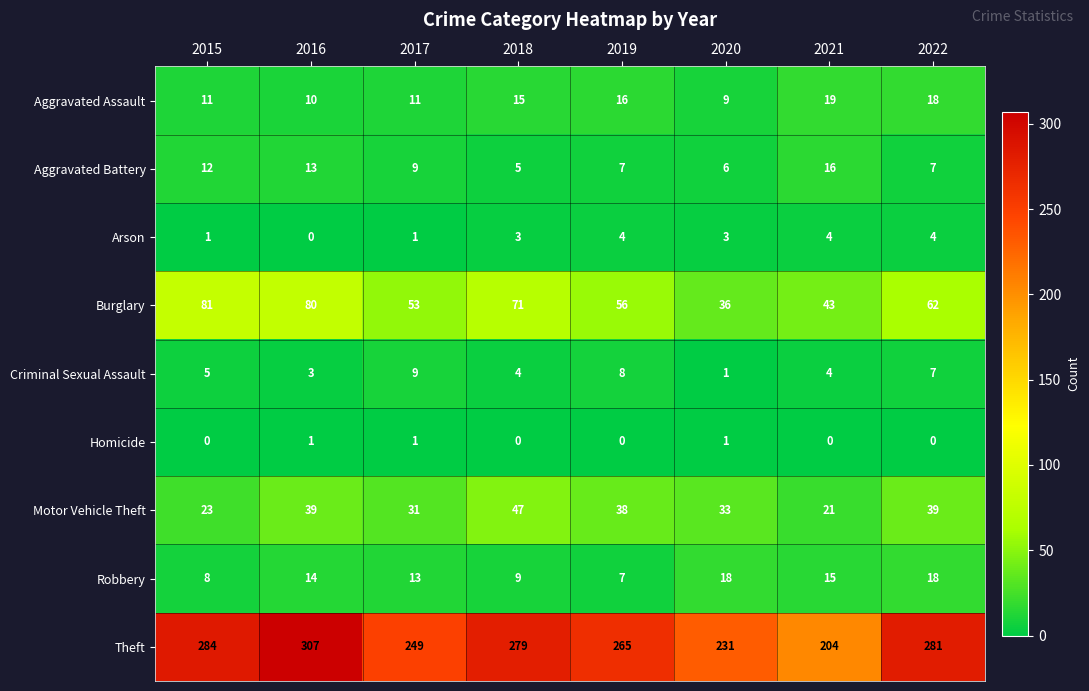

True or false: Homicide has a value of 1 at 2020.

True